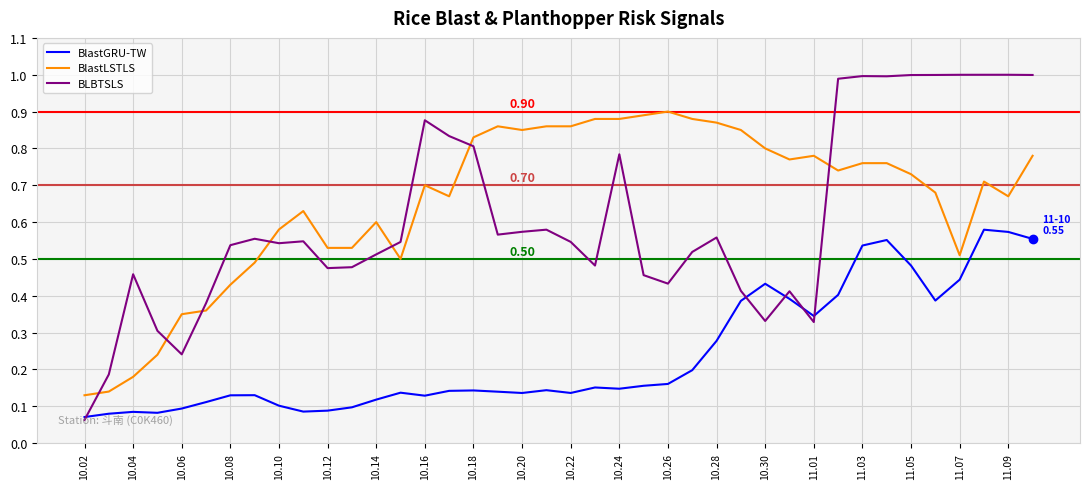

Which series has the largest range (max minus min)?

BLBTSLS